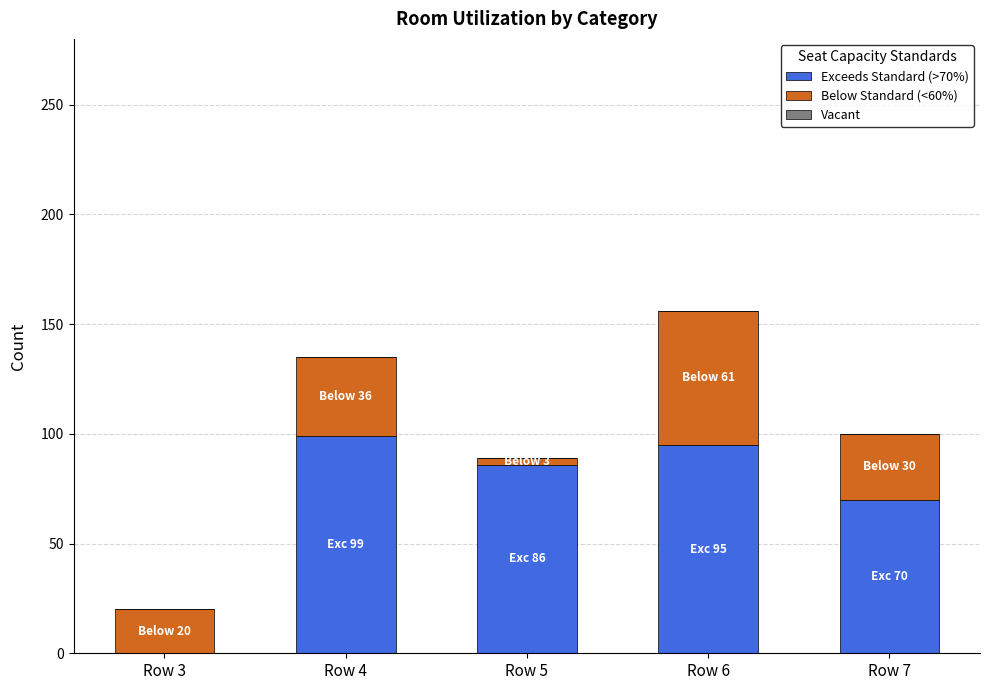

Reading left to right, transcribe the values for Exceeds Standard (>70%).

Row 3=0	Row 4=99	Row 5=86	Row 6=95	Row 7=70